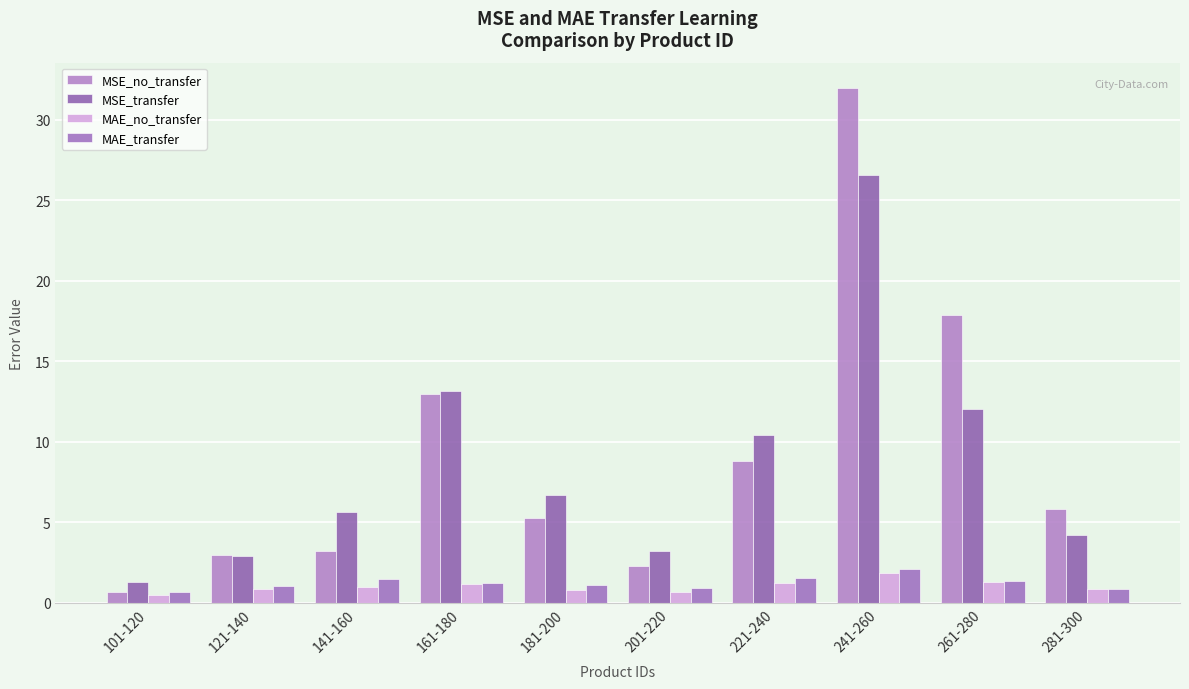

Rank the series at 241-260 from lowest to highest value.

MAE_no_transfer, MAE_transfer, MSE_transfer, MSE_no_transfer